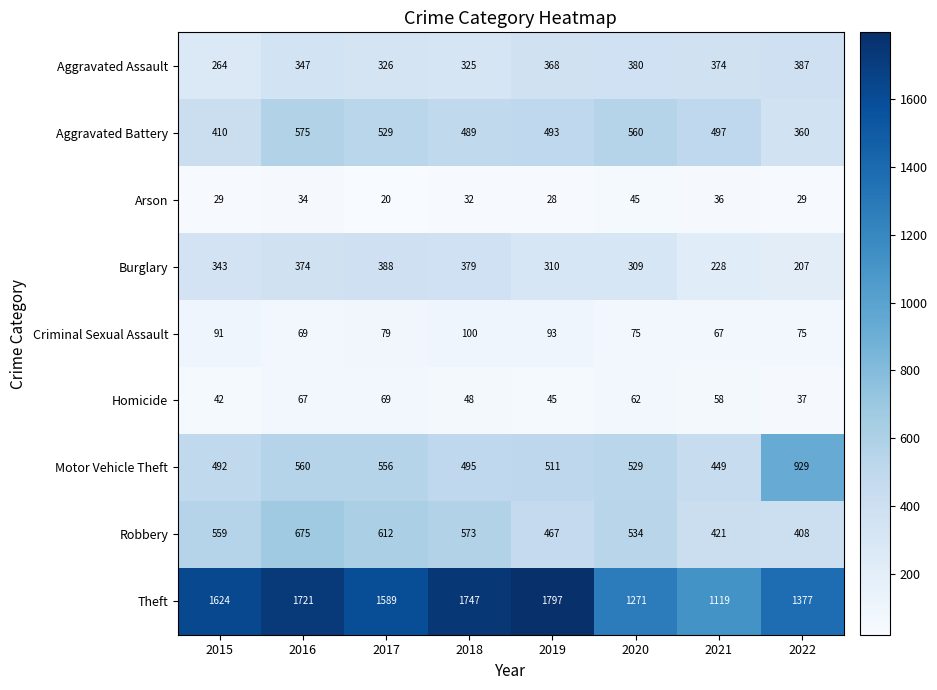

What is the minimum value shown in the chart?

20